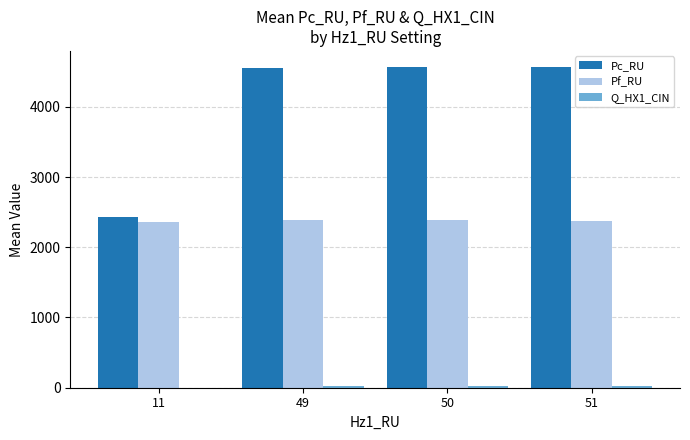

What is the maximum value shown in the chart?

4567.0